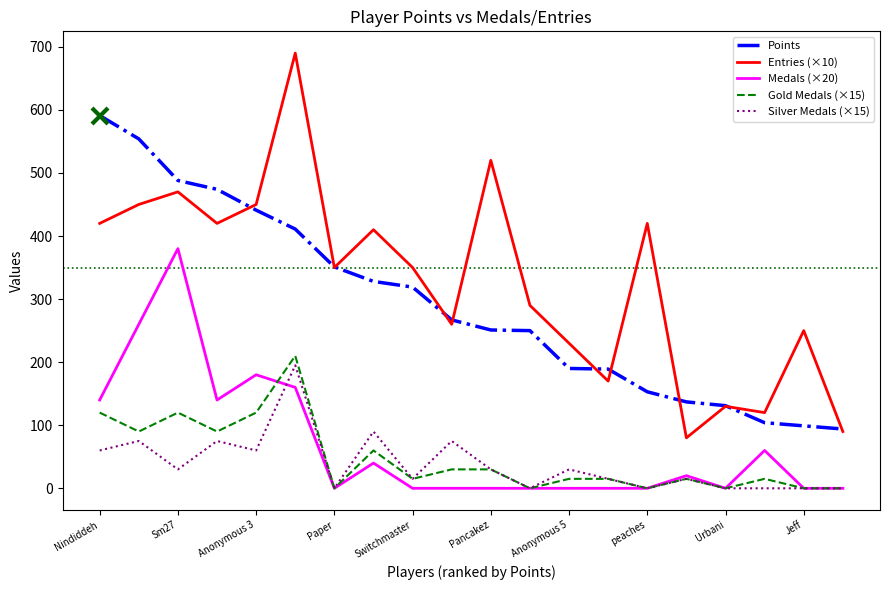

True or false: Gold Medals (×15) and Entries (×10) intersect in this chart.

False